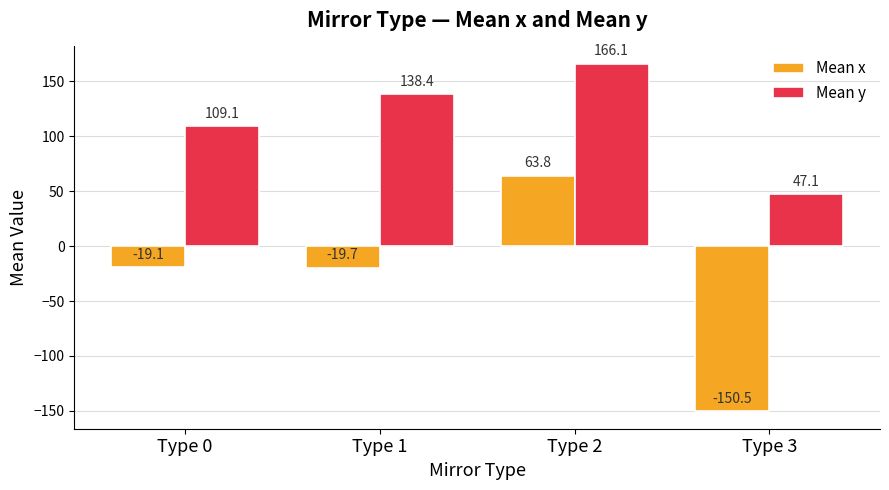

Reading right to left, transcribe all the data shown in this chart.

Mean x: Type 3=-150.5	Type 2=63.8	Type 1=-19.7	Type 0=-19.1
Mean y: Type 3=47.1	Type 2=166.1	Type 1=138.4	Type 0=109.1